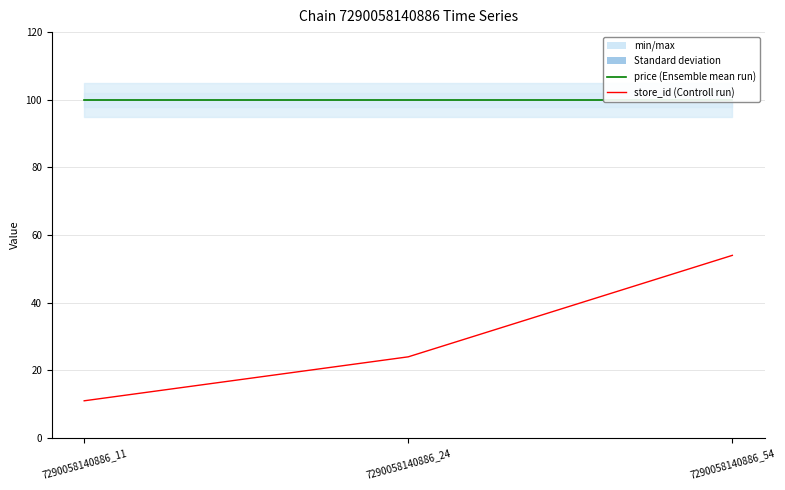

Between 7290058140886_11 and 7290058140886_24, which is larger?

7290058140886_11